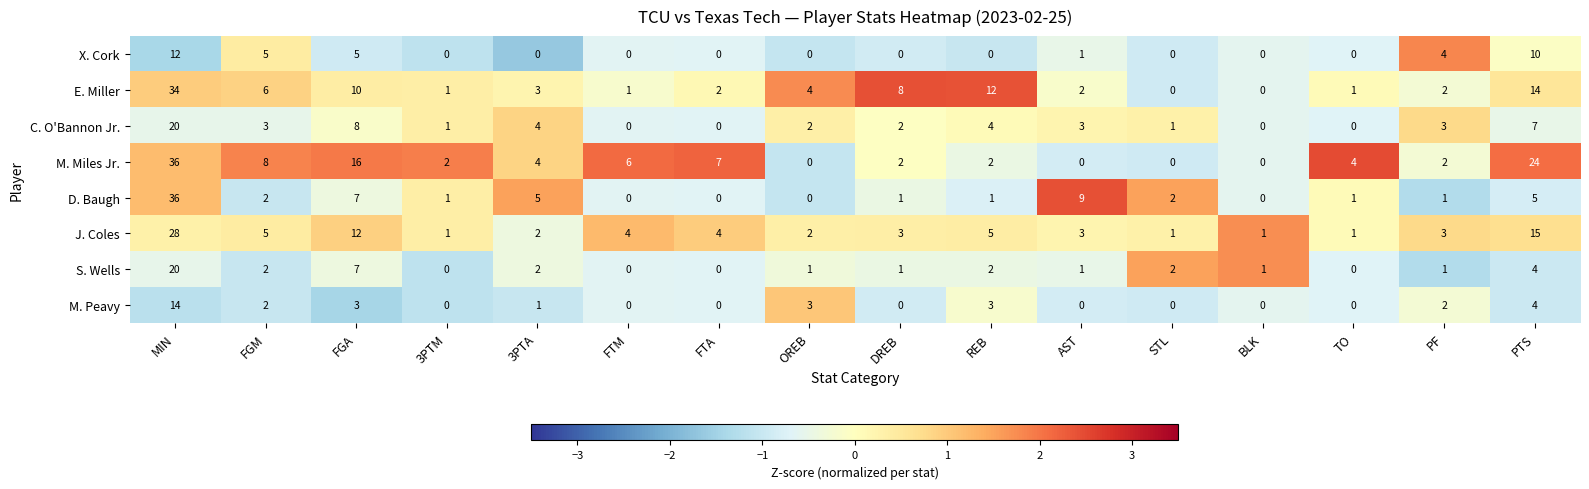

How many data points in M. Miles Jr. are less than 4?

8